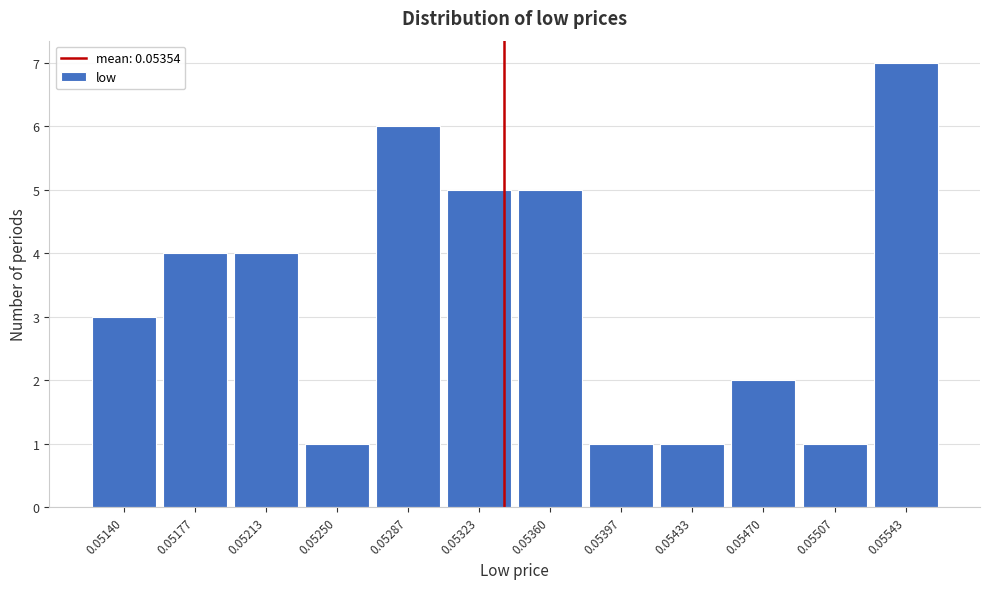

Reading left to right, transcribe all the data shown in this chart.

0.05140=3	0.05177=4	0.05213=4	0.05250=1	0.05287=6	0.05323=5	0.05360=5	0.05397=1	0.05433=1	0.05470=2	0.05507=1	0.05543=7